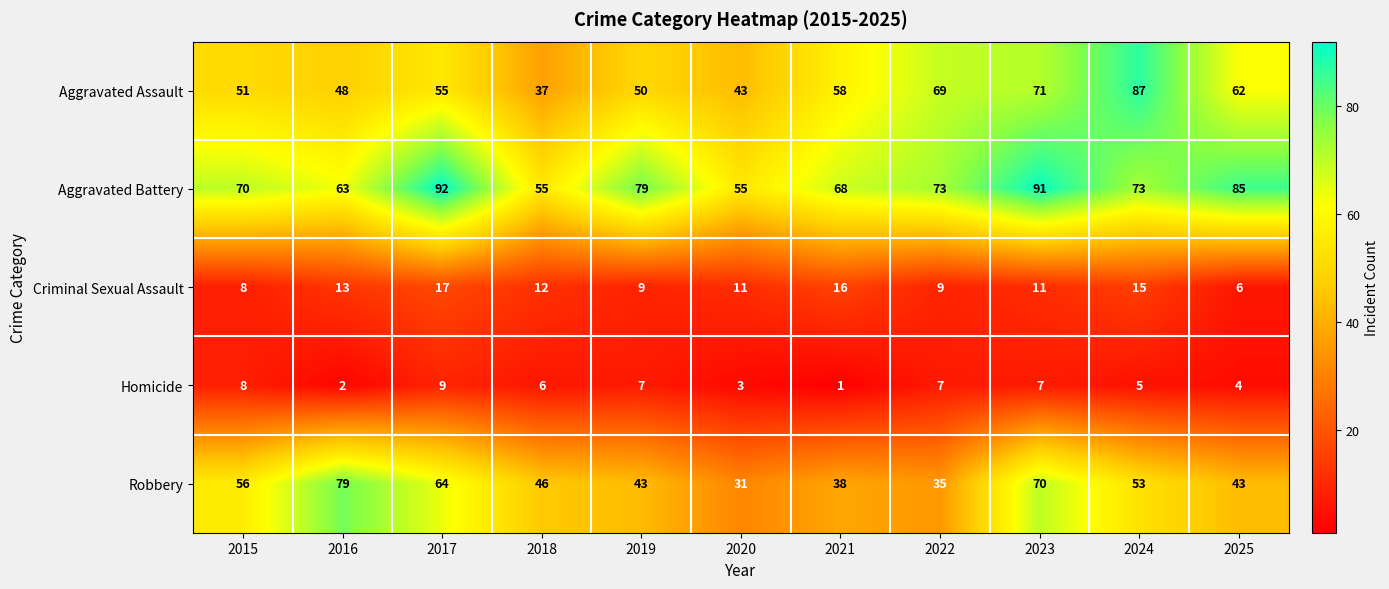

Where does the Homicide series first go above 6?

2015